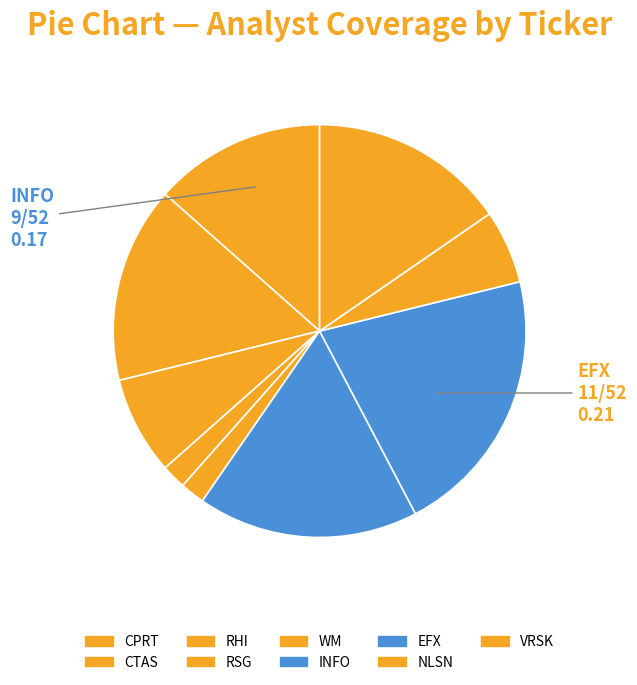

Does any single category account for the majority?

No